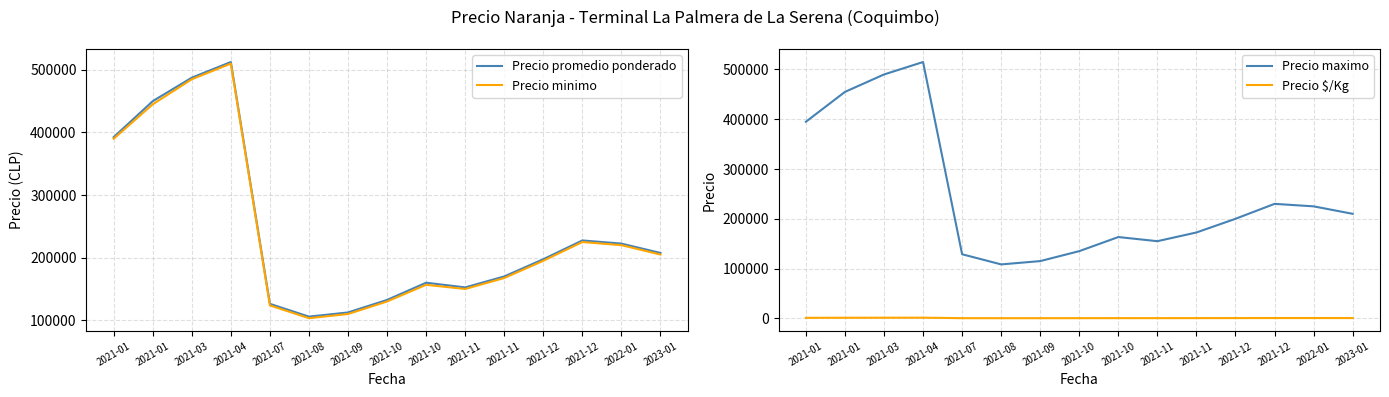

At how many categories does at least one series exceed 265461?

4